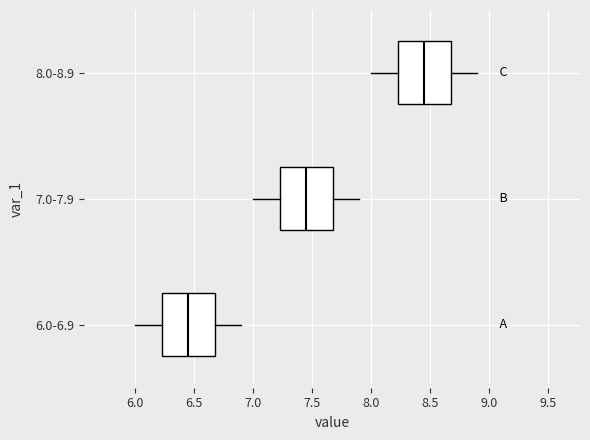

Which box has the furthest to the left median line?

6.0-6.9